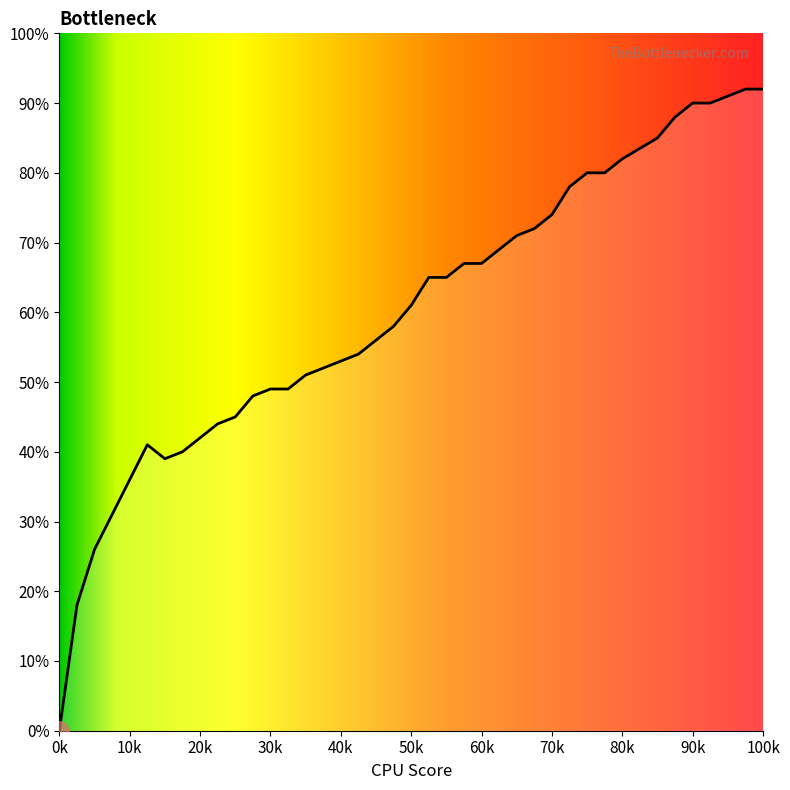

Does the chart have visible grid lines?

No